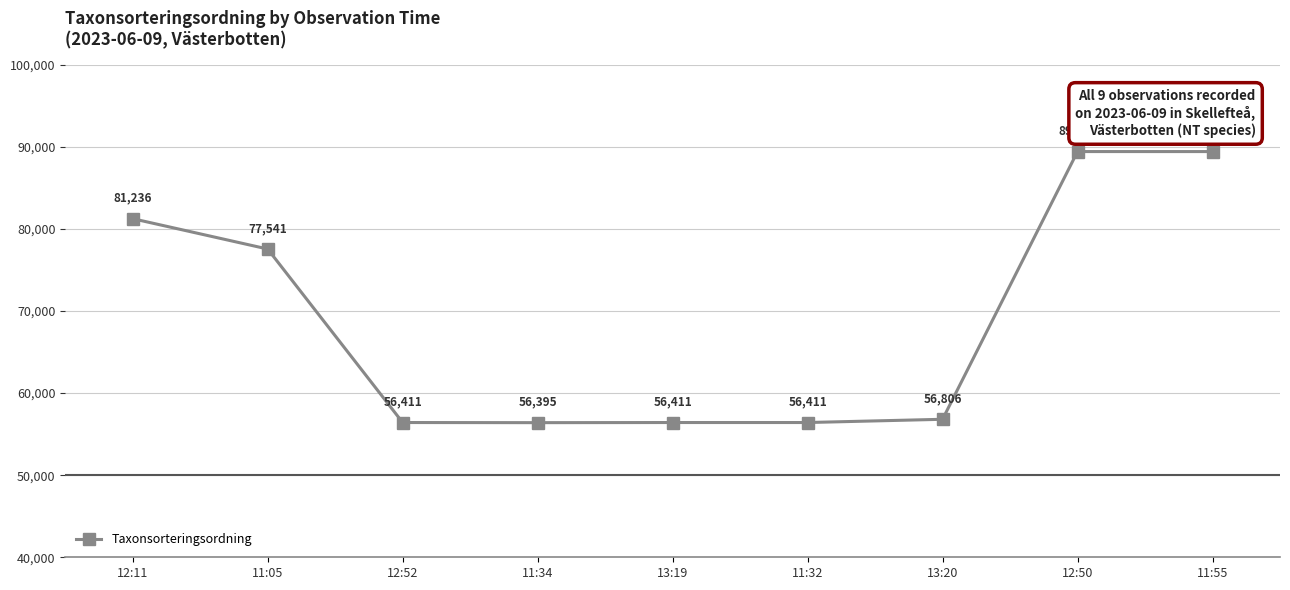

The value at 12:52 is 56411. True or false?

True